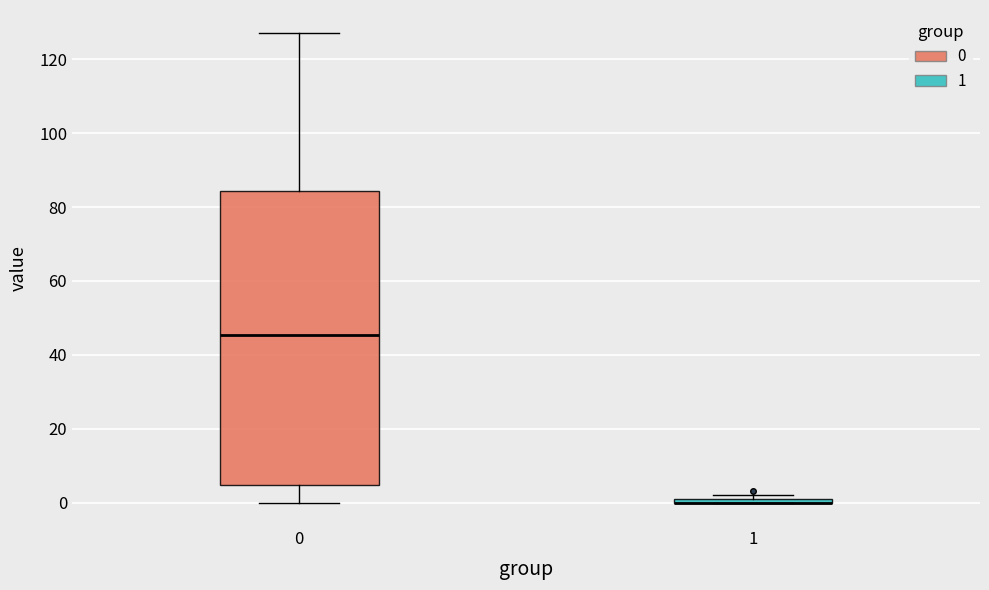

Which box is the tallest, from its lower edge to its upper edge?

0